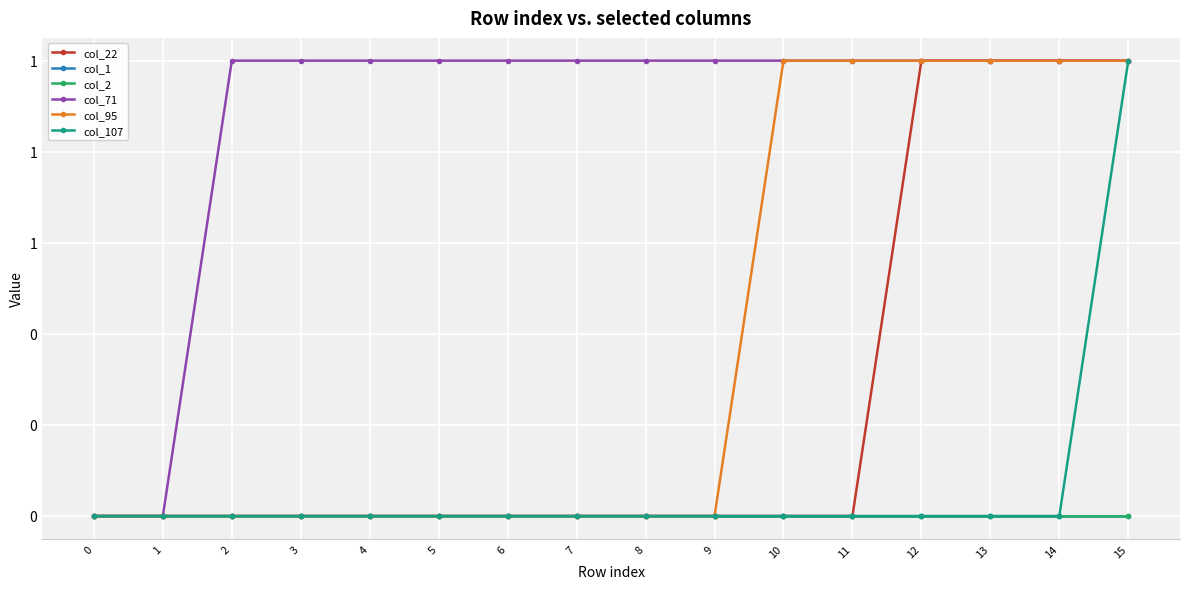

Which series has the largest range (max minus min)?

col_22